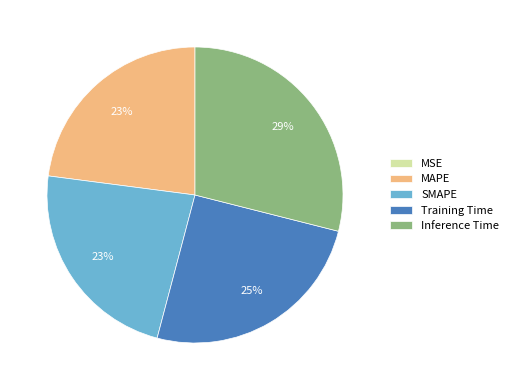

Is there a majority slice in this chart?

No